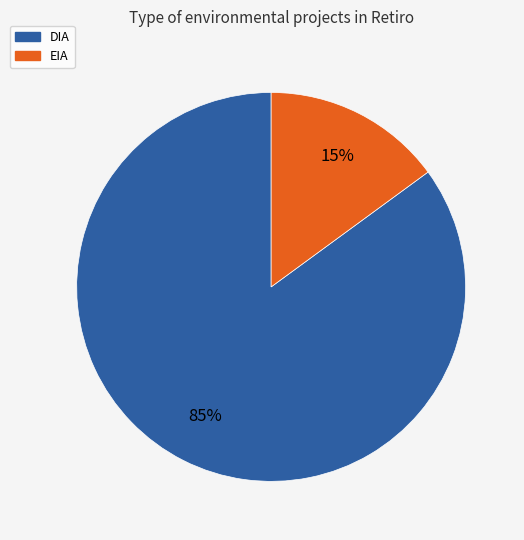

To the nearest percent, what portion does EIA represent?

15%